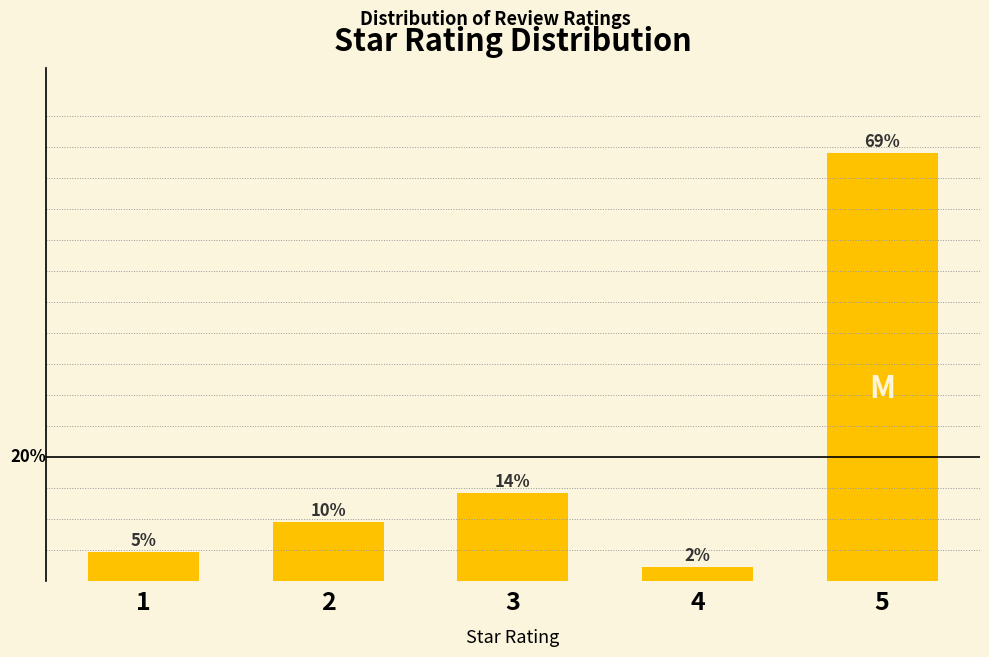

Are the bars horizontal?

No